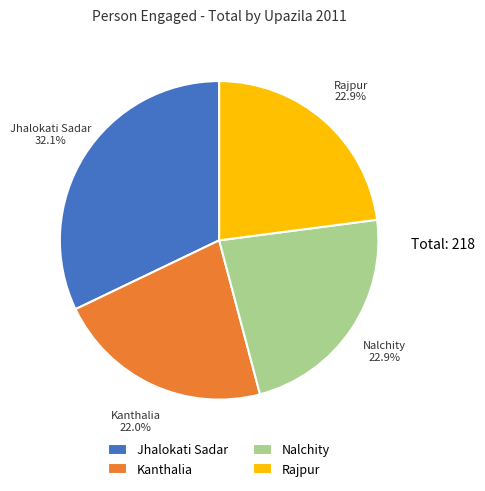

What is the smallest slice in the pie chart?

Kanthalia